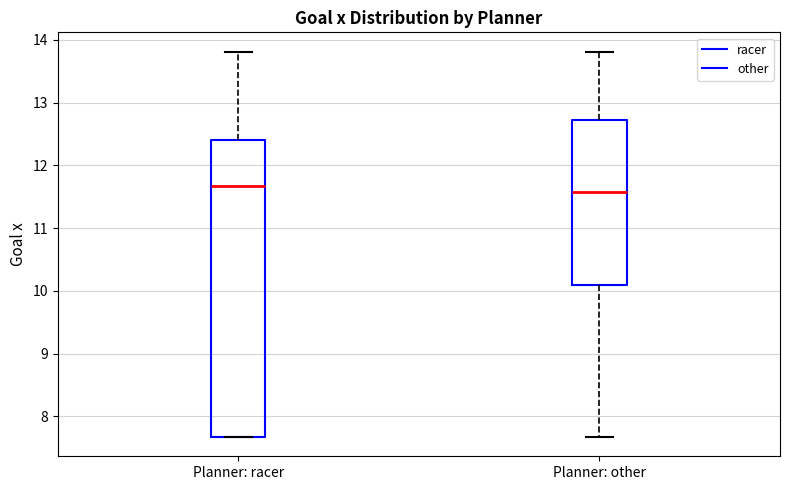

Where is the lower edge of the box for Planner: racer on the y-axis? The values are not printed on the chart, so give them approximately, as read against the axis.

7.7